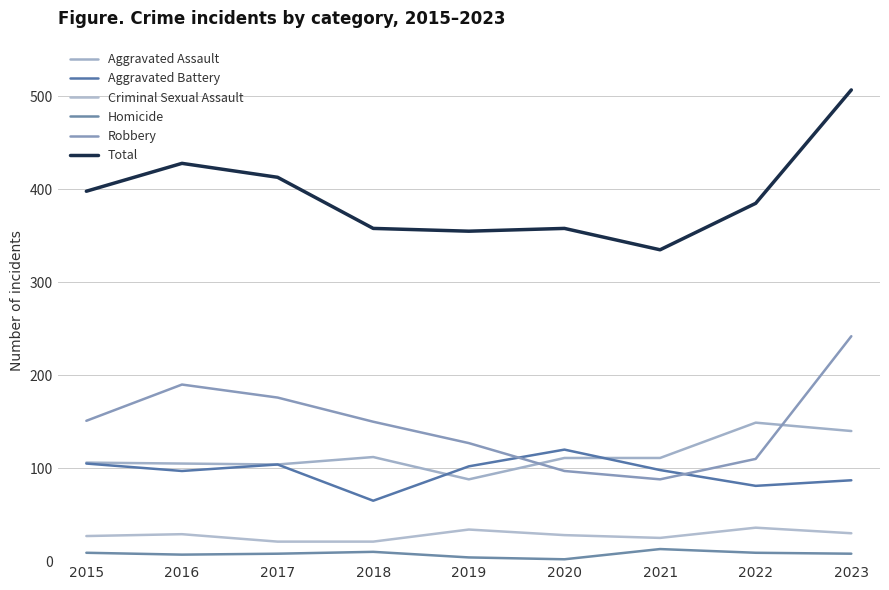

True or false: Aggravated Battery and Criminal Sexual Assault intersect in this chart.

False